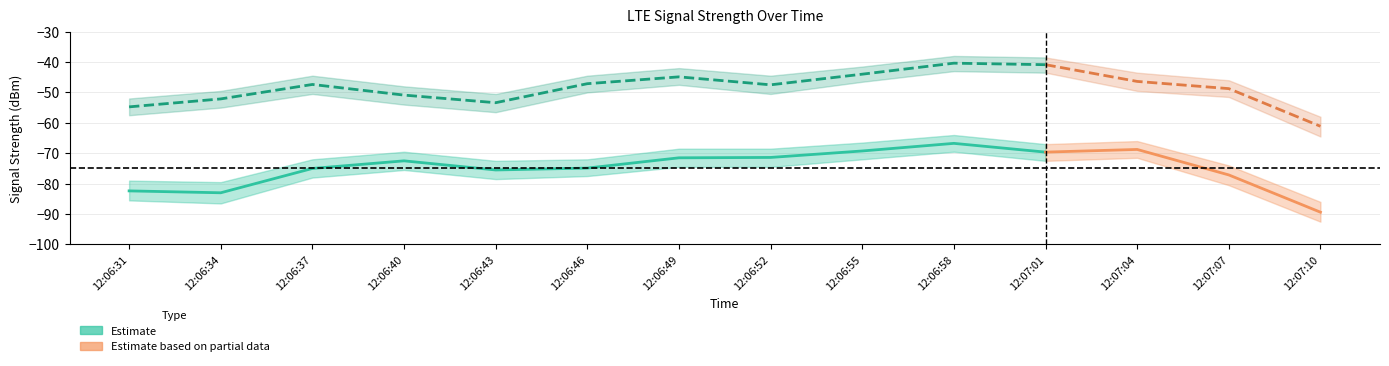

What is the average value of the RSSI_center series?

-48.5